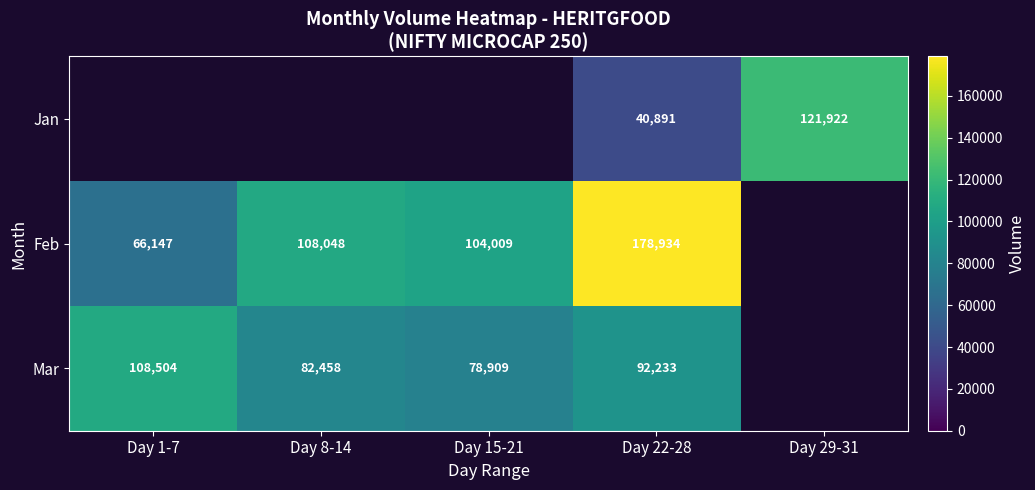

At which category does the chart reach its peak across all series?

Day 22-28